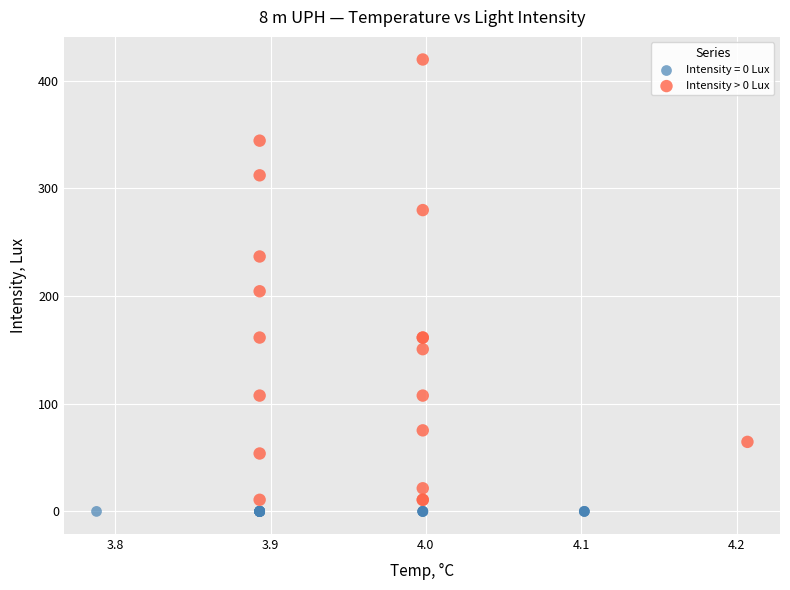

Which series reaches the maximum Y coordinate?

Intensity > 0 Lux